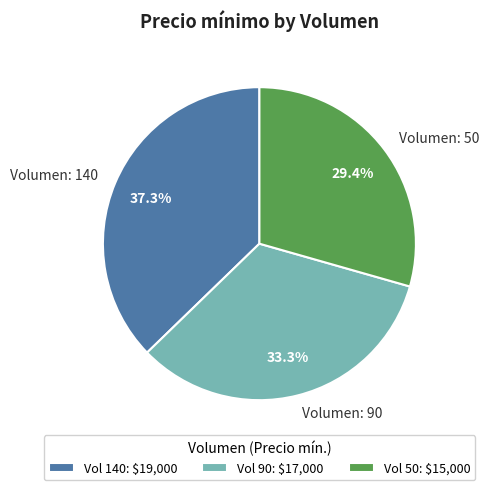

Does Vol 90: $17,000 represent more than half of the total?

No